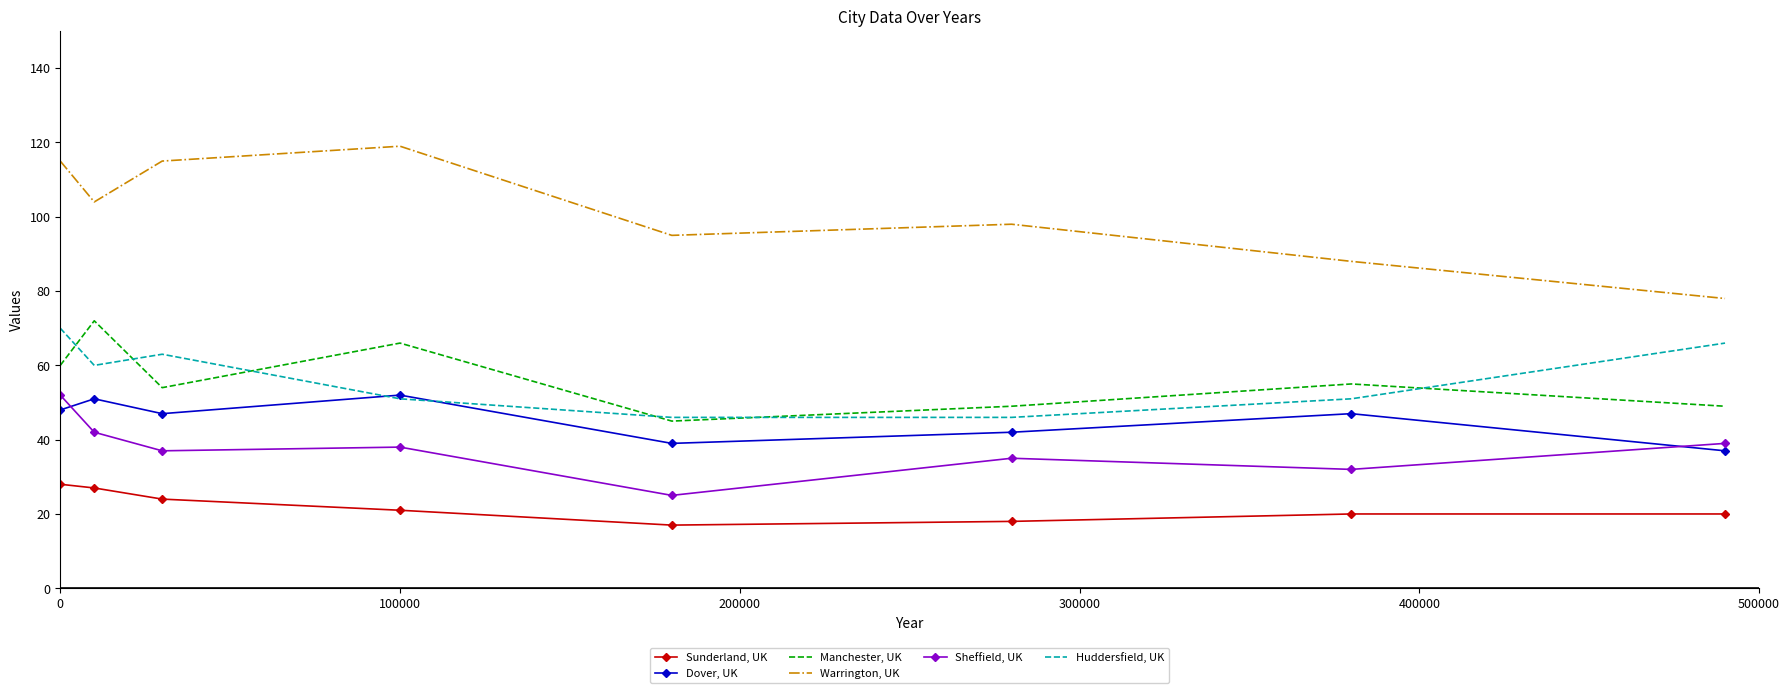

Which series has the largest total across all categories?

Warrington, UK